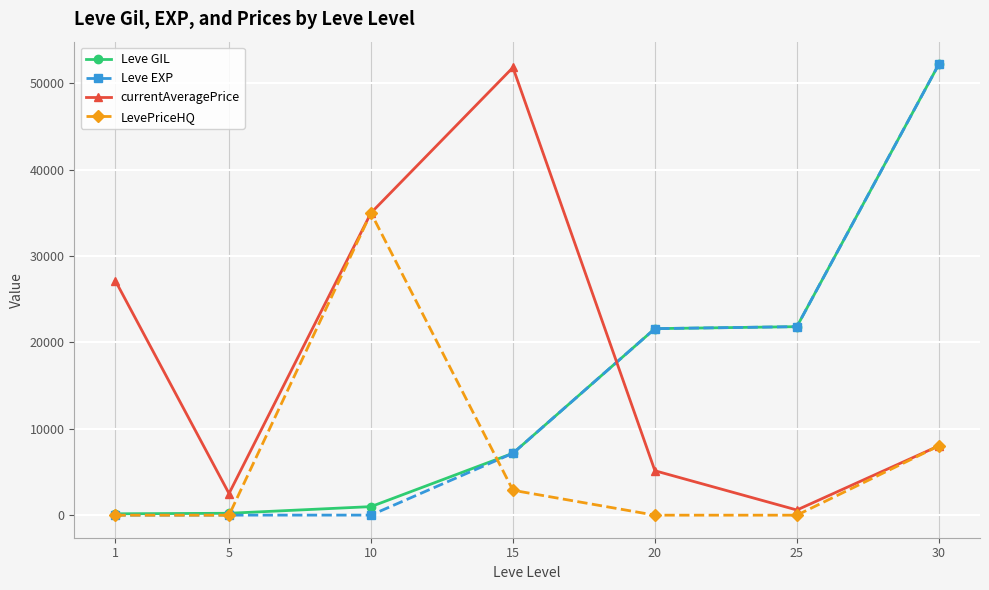

True or false: currentAveragePrice has a value of 5073 at 30.

False